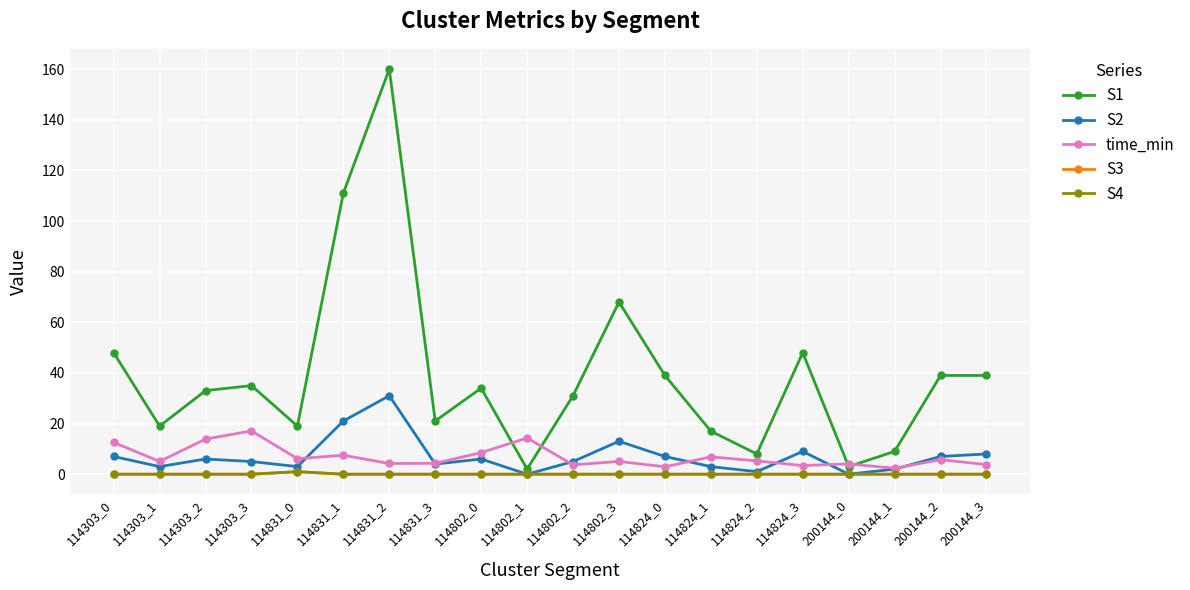

Between 114303_1 and 114831_1, which series saw the biggest shift?

S1